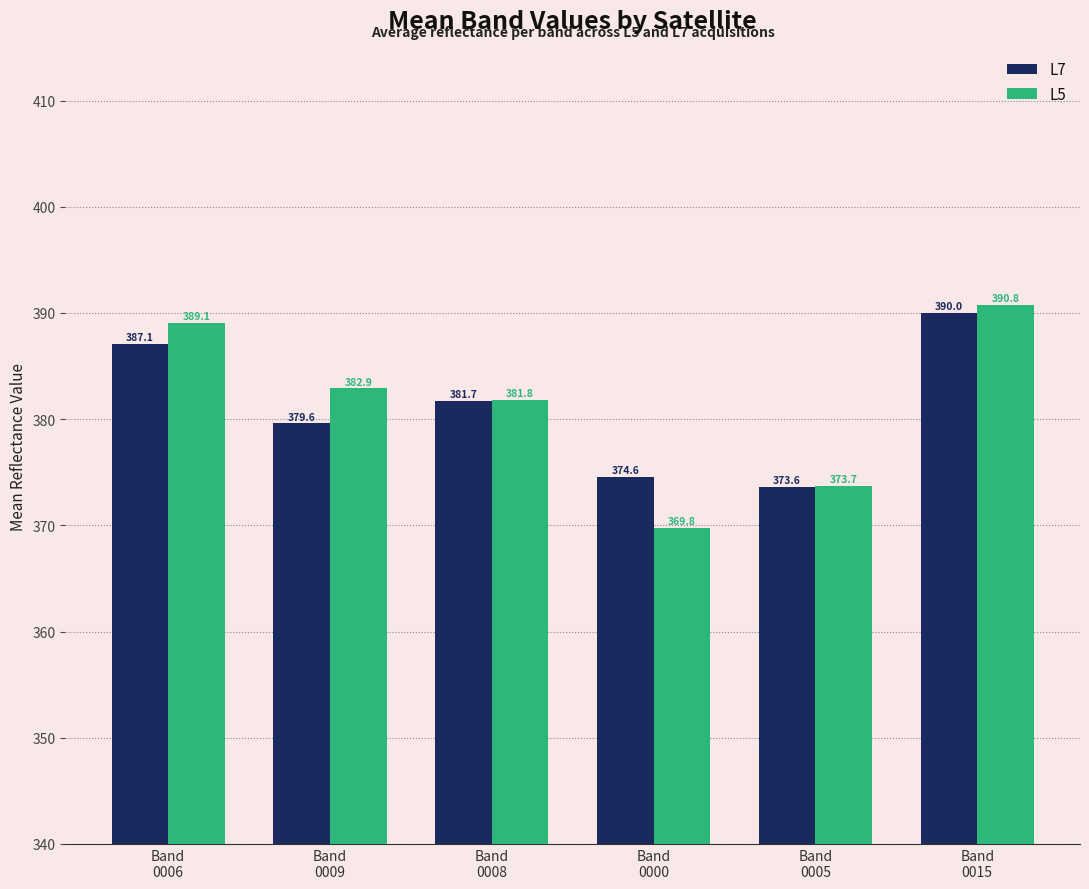

What is the value of the L5 bar at the 1st from the left?

389.1